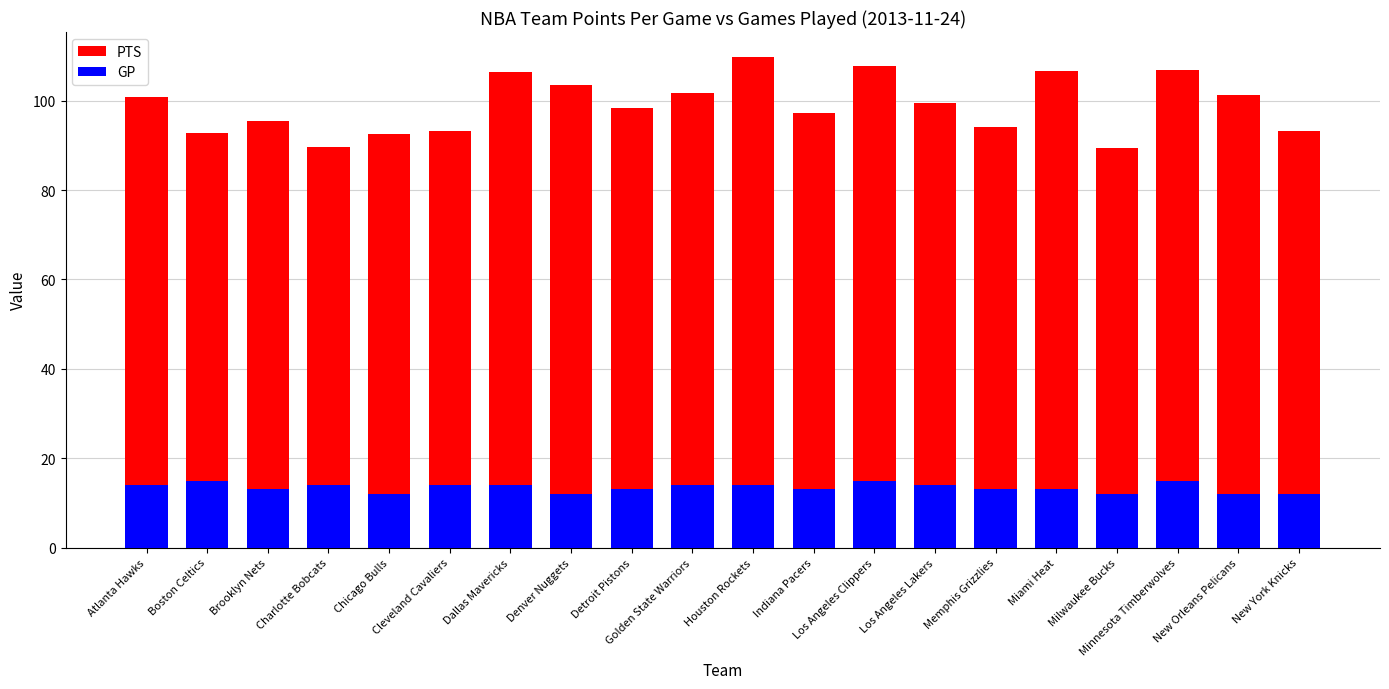

What is the highest value of the PTS series?

109.9